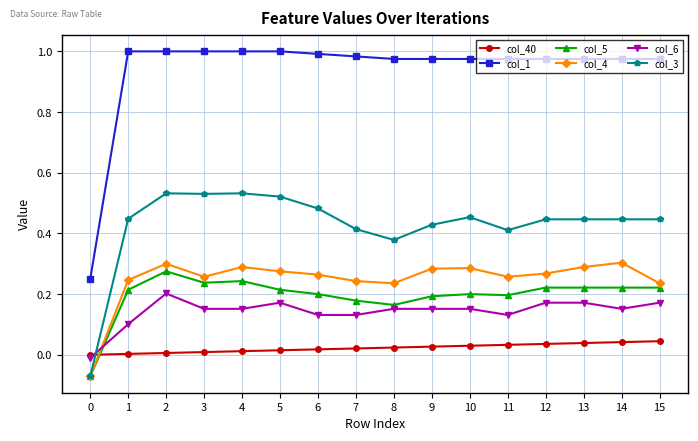

Is the value of col_6 at 8 greater than the value of col_40 at 14?

Yes